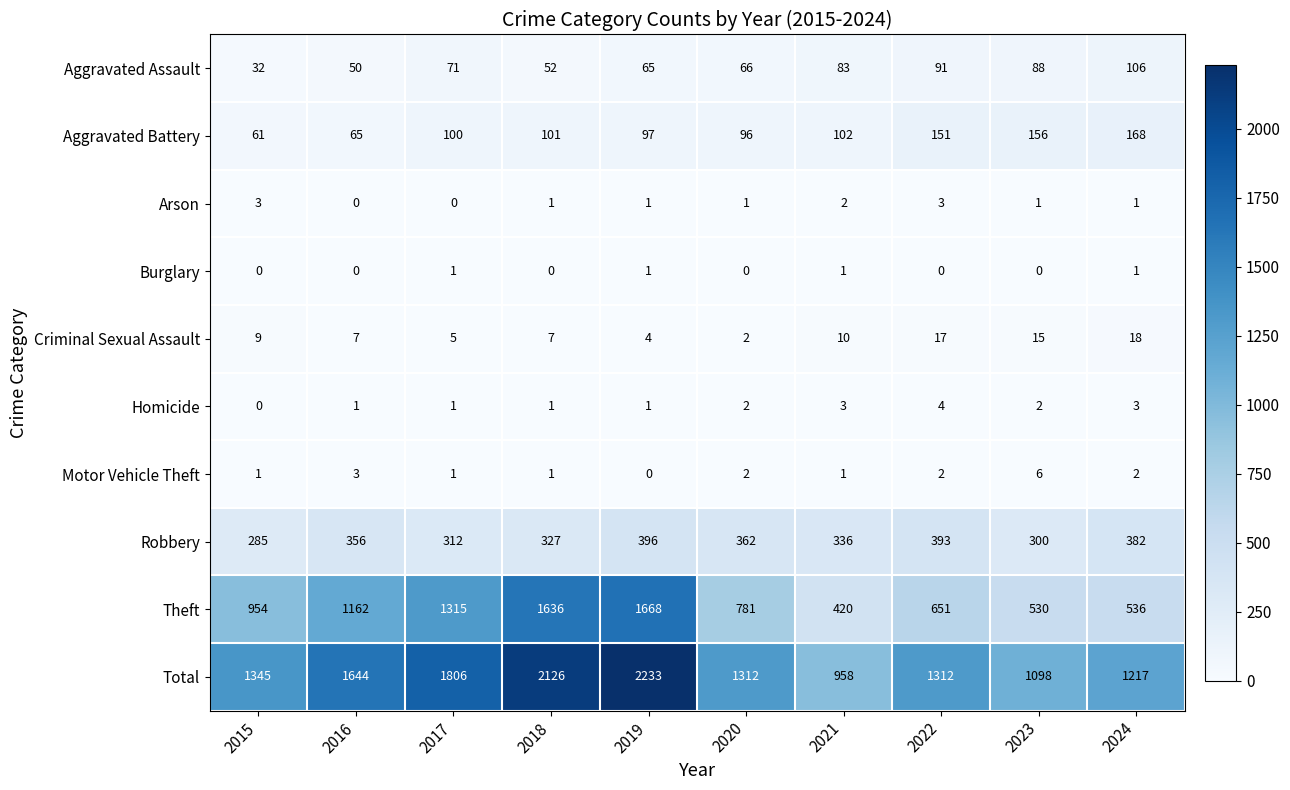

Which category has the highest value across all series?

2019